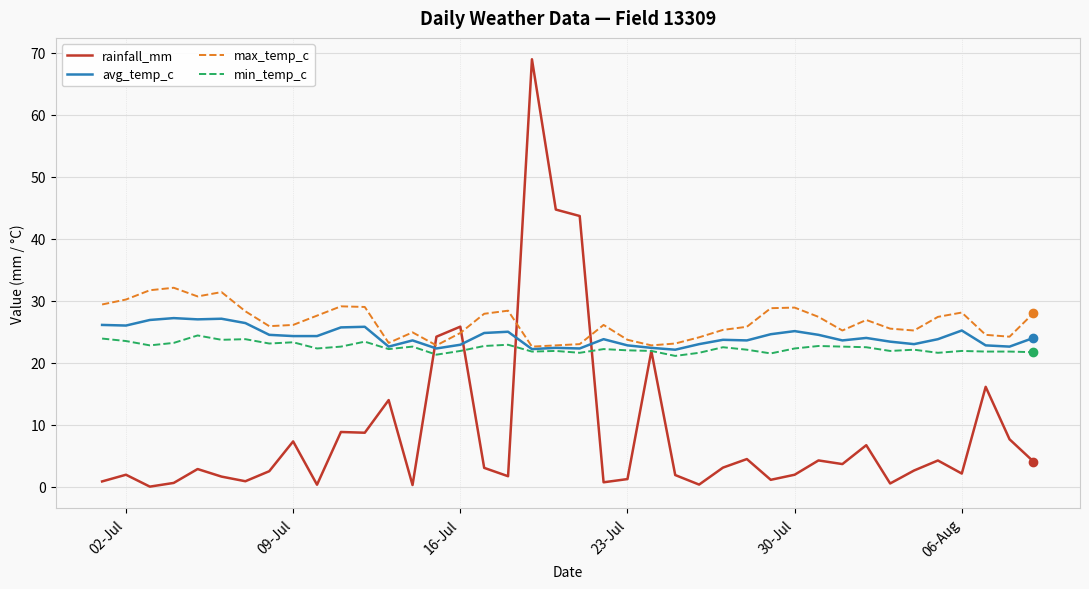

Which series has the widest spread of values?

rainfall_mm